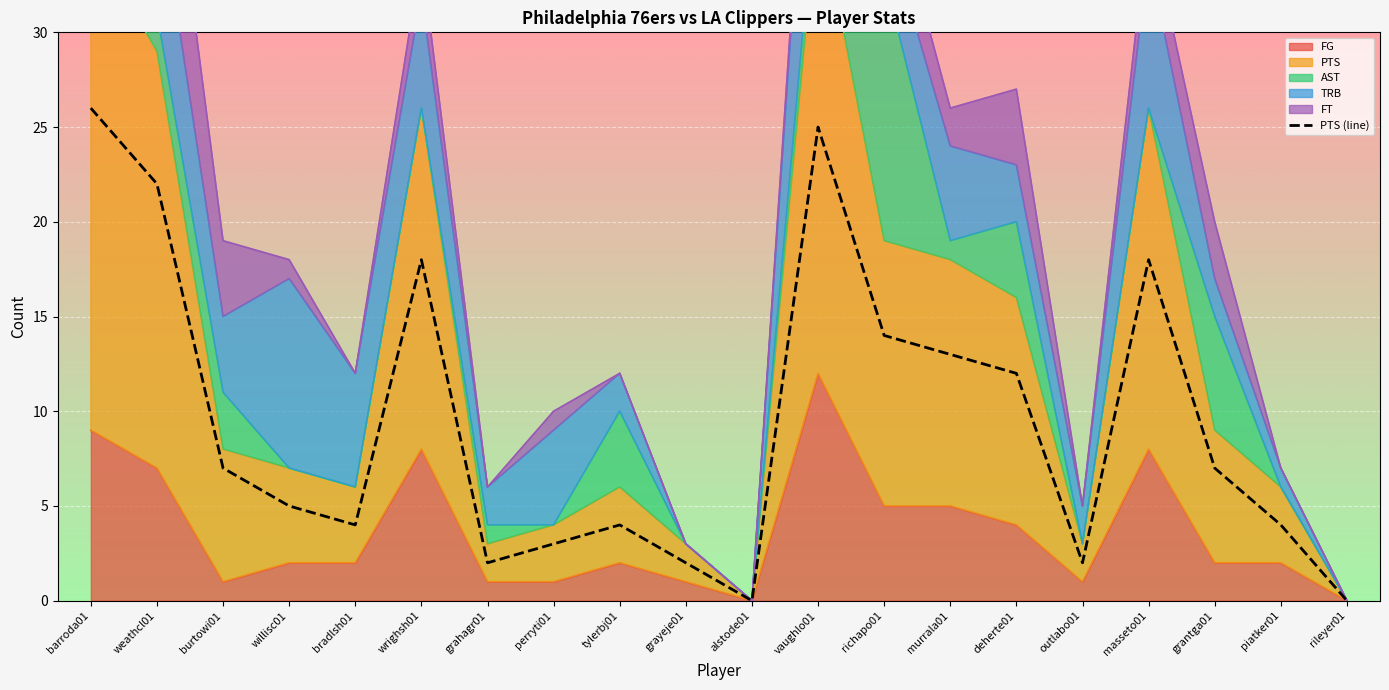

Reading right to left, extract all data points from this chart.

rileyer01=0	piatker01=4	grantga01=7	masseto01=18	outlabo01=2	deherte01=12	murrala01=13	richapo01=14	vaughlo01=25	alstode01=0	grayeje01=2	tylerbj01=4	perryti01=3	grahagr01=2	wrighsh01=18	bradlsh01=4	willisc01=5	burtowi01=7	weathcl01=22	barroda01=26